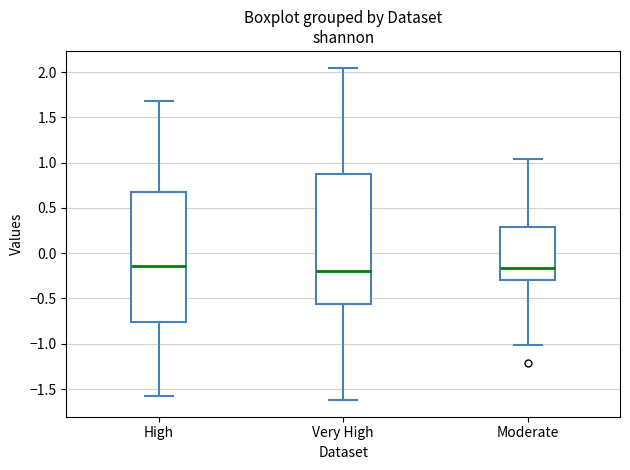

Where is the lower edge of the box for Very High on the y-axis? The values are not printed on the chart, so give them approximately, as read against the axis.

-0.55